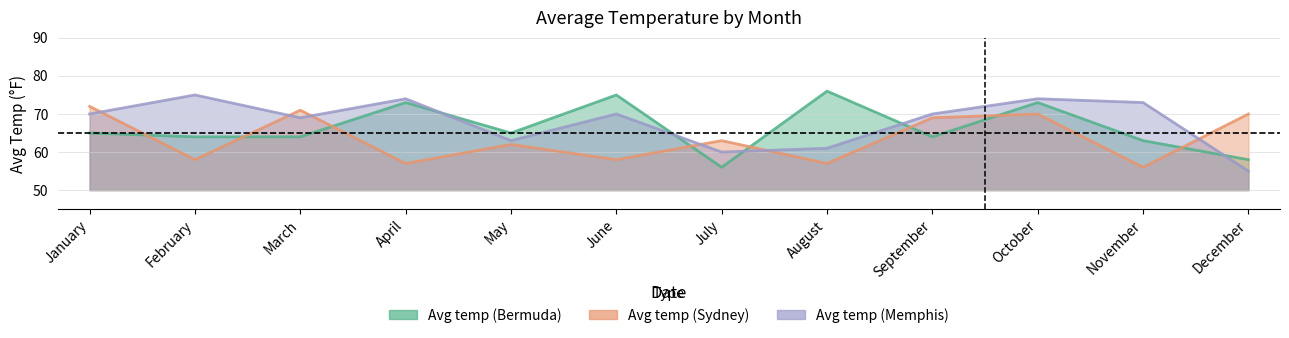

Which series has the largest range (max minus min)?

Avg temp
(Bermuda)